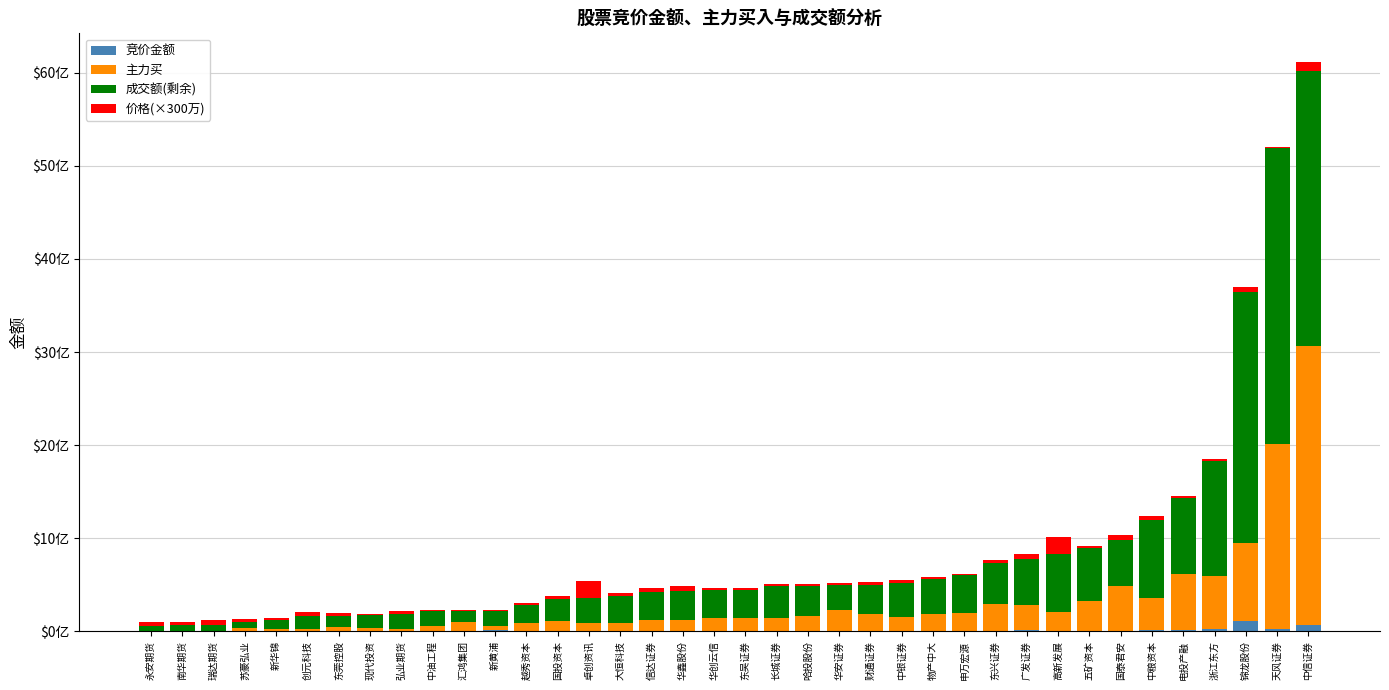

Does the chart contain stacked bars?

Yes